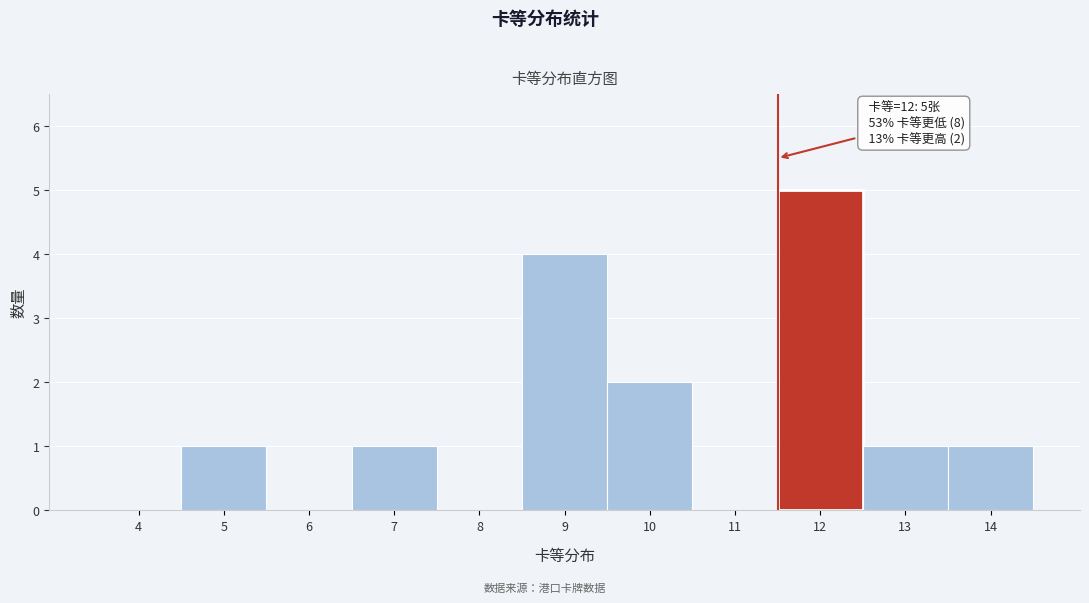

Which range on the x-axis has the tallest bar?

11.5 to 12.5